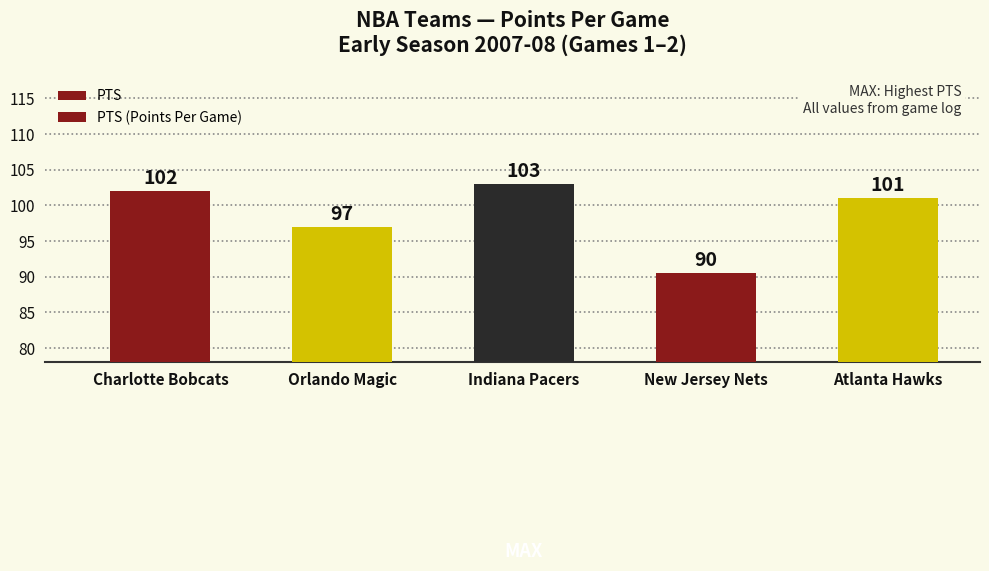

Rank the categories by value from lowest to highest.

New Jersey Nets, Orlando Magic, Atlanta Hawks, Charlotte Bobcats, Indiana Pacers